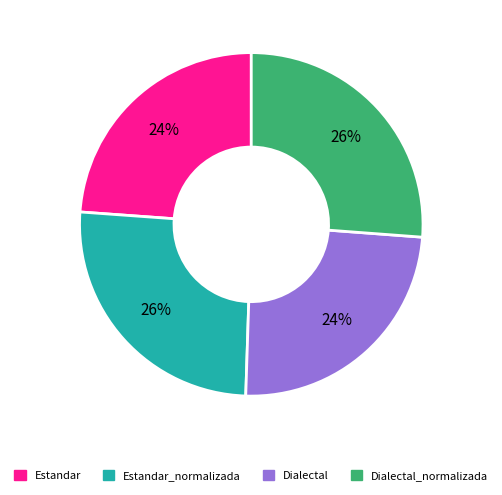

Combined, do Estandar and Dialectal account for over 50%?

No